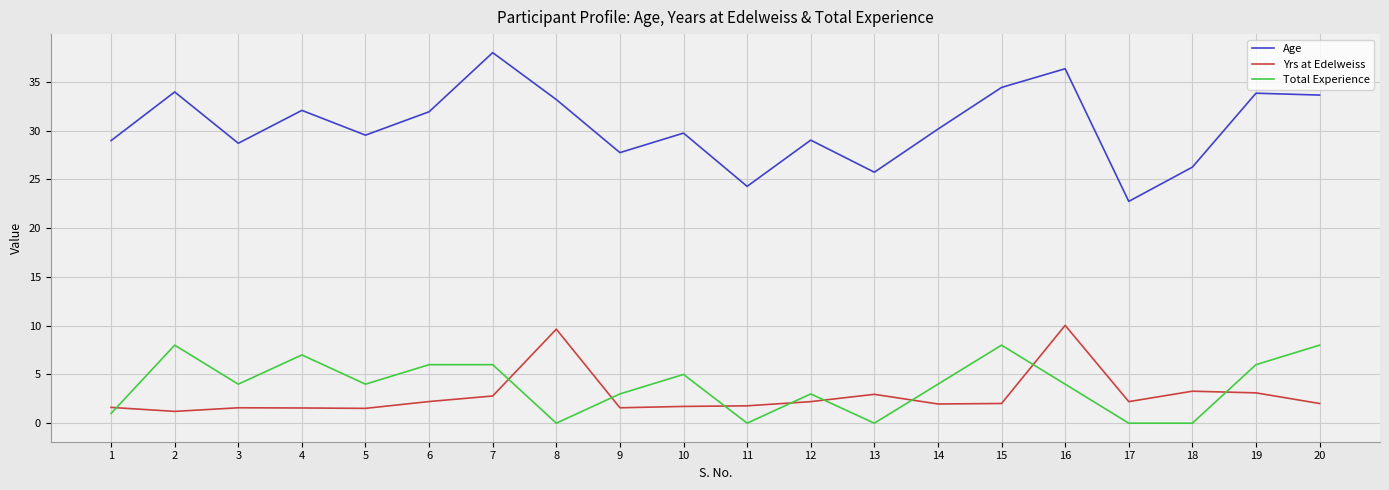

What is the difference between the Age values at 19 and 3?

5.1